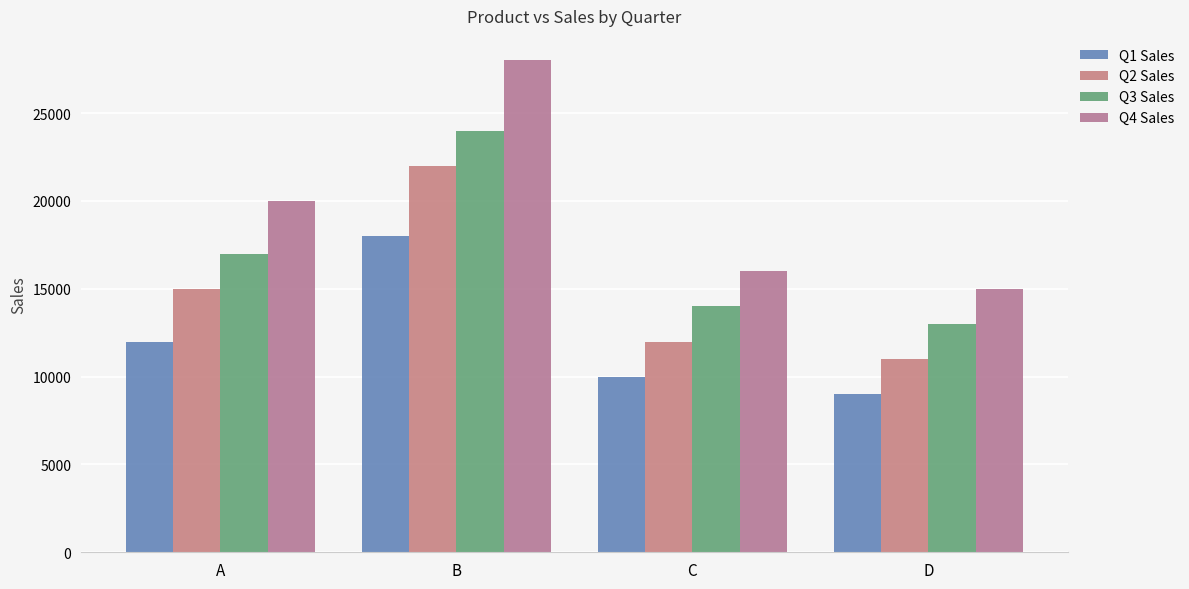

How many categories are shown in the chart?

4